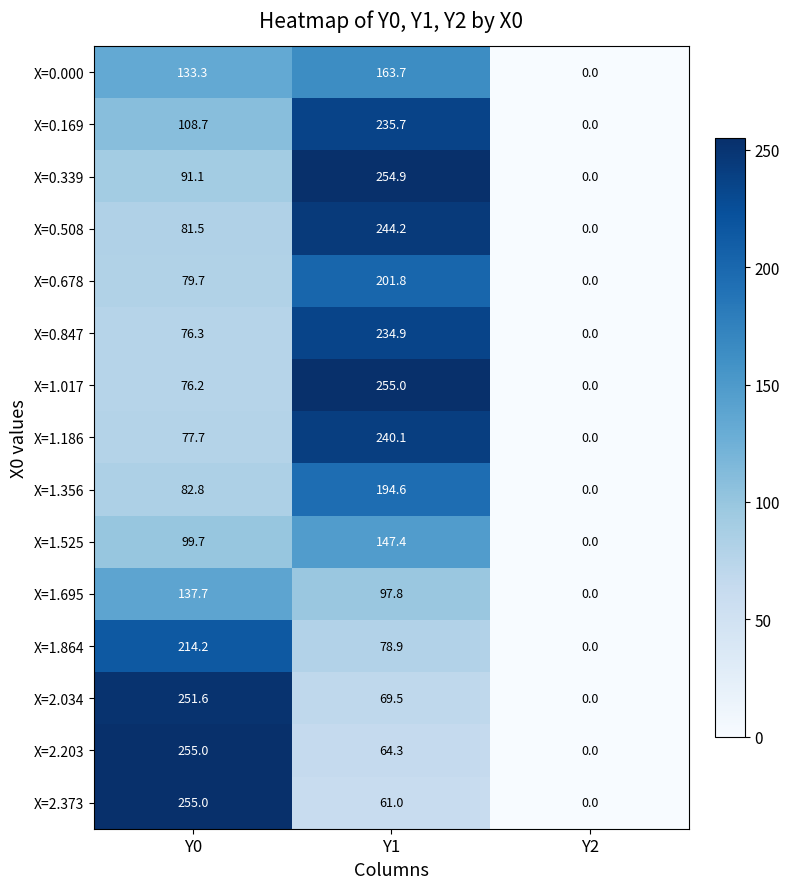

At Y1, list the series in order from smallest to largest.

X=2.373, X=2.203, X=2.034, X=1.864, X=1.695, X=1.525, X=0.000, X=1.356, X=0.678, X=0.847, X=0.169, X=1.186, X=0.508, X=0.339, X=1.017